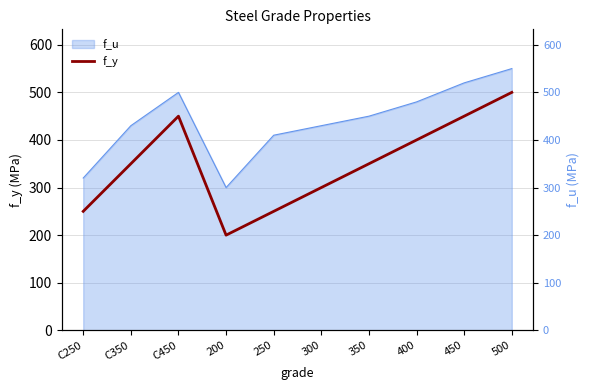

Reading left to right, what are all the values shown in this chart?

250	350	450	200	250	300	350	400	450	500